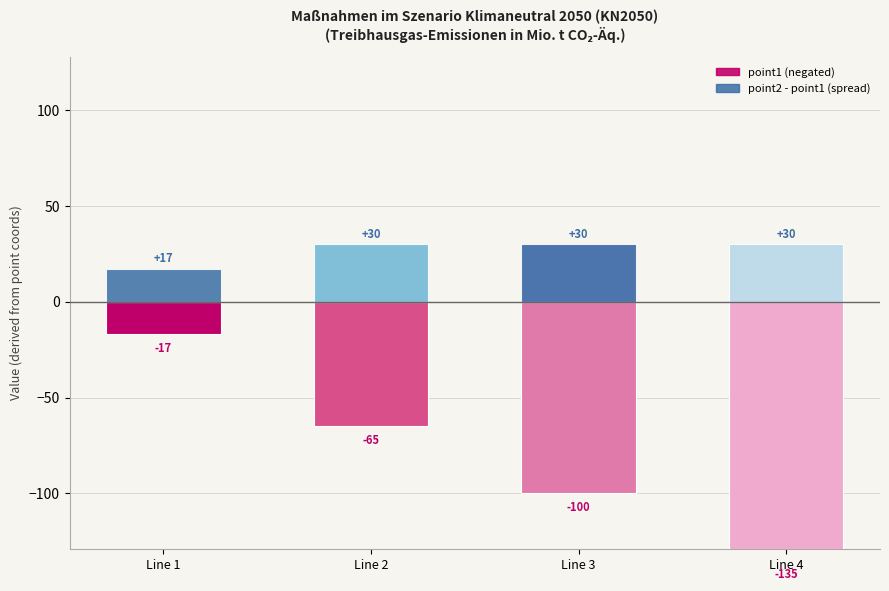

What is the maximum value shown in the chart?

30